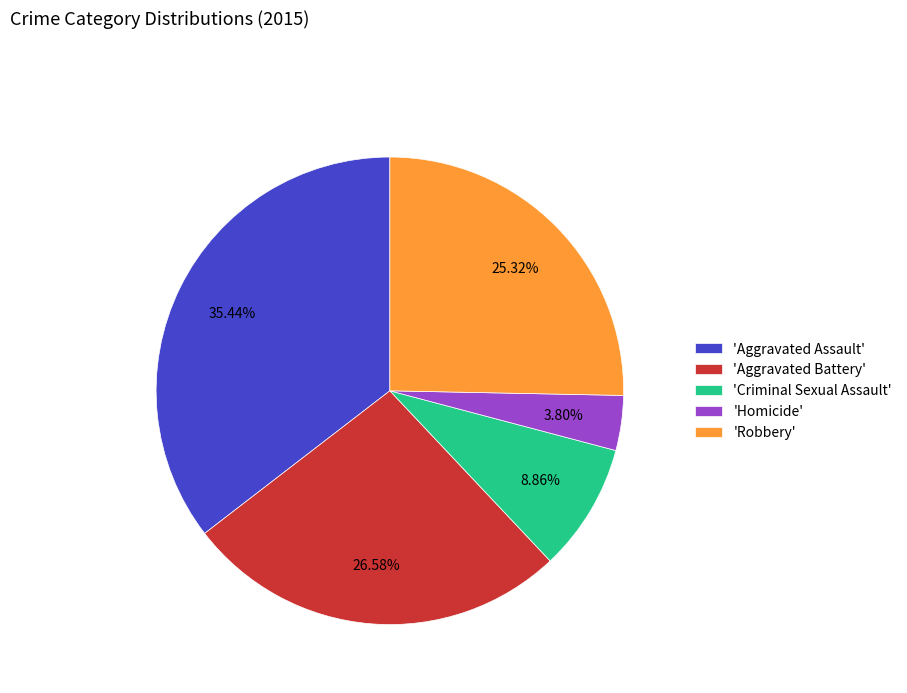

Approximately how many times larger is the value at 'Aggravated Battery' compared to 'Aggravated Assault'?

0.8